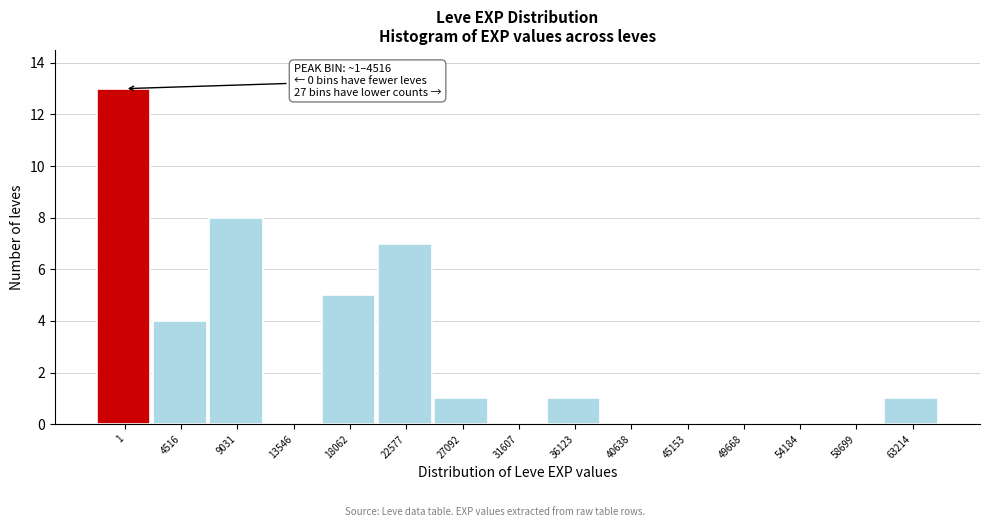

Reading left to right, what are all the values shown in this chart?

1=13	4516=4	9031=8	13546=0	18062=5	22577=7	27092=1	31607=0	36123=1	40638=0	45153=0	49668=0	54184=0	58699=0	63214=1